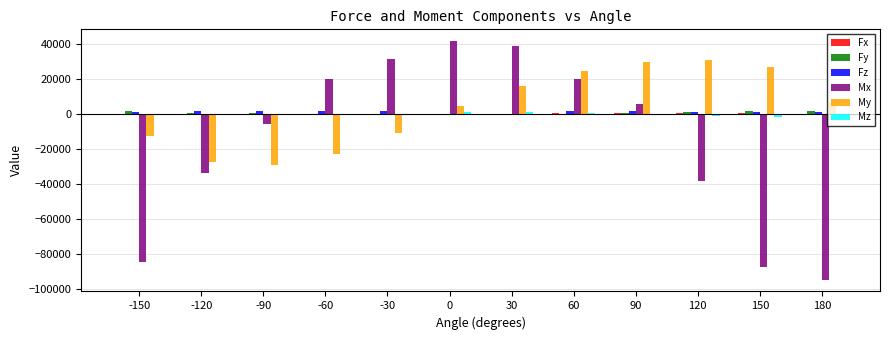

Does the chart contain stacked bars?

No